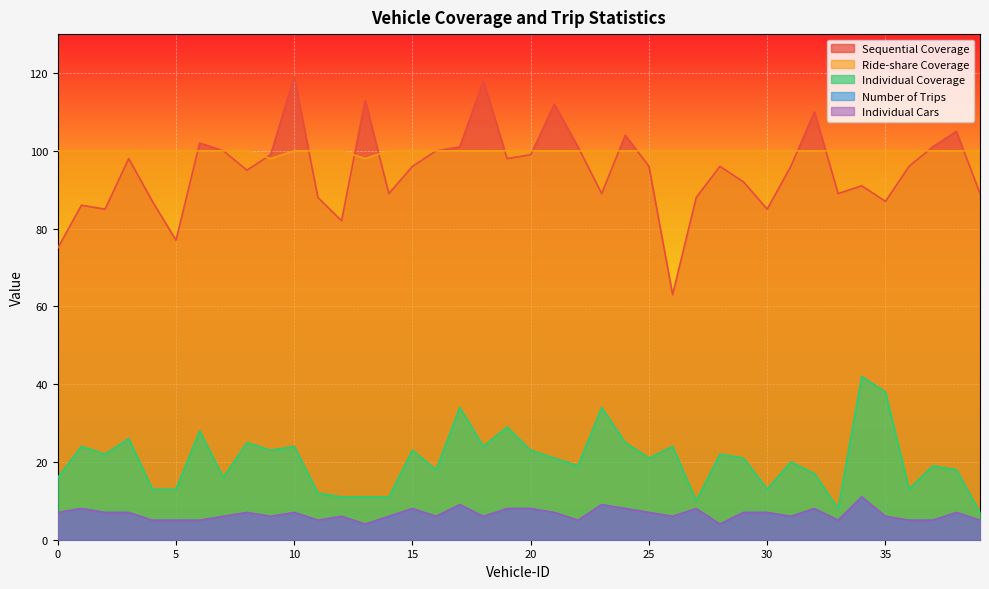

Reading left to right, extract all data points from this chart.

Sequential Coverage: 75	86	85	98	87	77	102	100	95	99	119	88	82	113	89	96	100	101	118	98	99	112	101	89	104	96	63	88	96	92	85	96	110	89	91	87	96	101	105	89
Ride-share Coverage: 100	100	100	100	100	100	100	100	100	98	100	100	100	98	100	100	100	100	100	100	100	100	100	100	100	100	100	100	100	100	100	100	100	100	100	100	100	100	100	100
Individual Coverage: 16	24	22	26	13	13	28	16	25	23	24	12	11	11	11	23	18	34	24	29	23	21	19	34	25	21	24	10	22	21	13	20	17	8	42	38	13	19	18	7
Number of Trips: 7	8	7	7	5	5	5	6	7	6	7	5	6	4	6	8	6	9	6	8	8	7	5	9	8	7	6	8	4	7	7	6	8	5	11	6	5	5	7	5
Individual Cars: 7	8	7	7	5	5	5	6	7	6	7	5	6	4	6	8	6	9	6	8	8	7	5	9	8	7	6	8	4	7	7	6	8	5	11	6	5	5	7	5